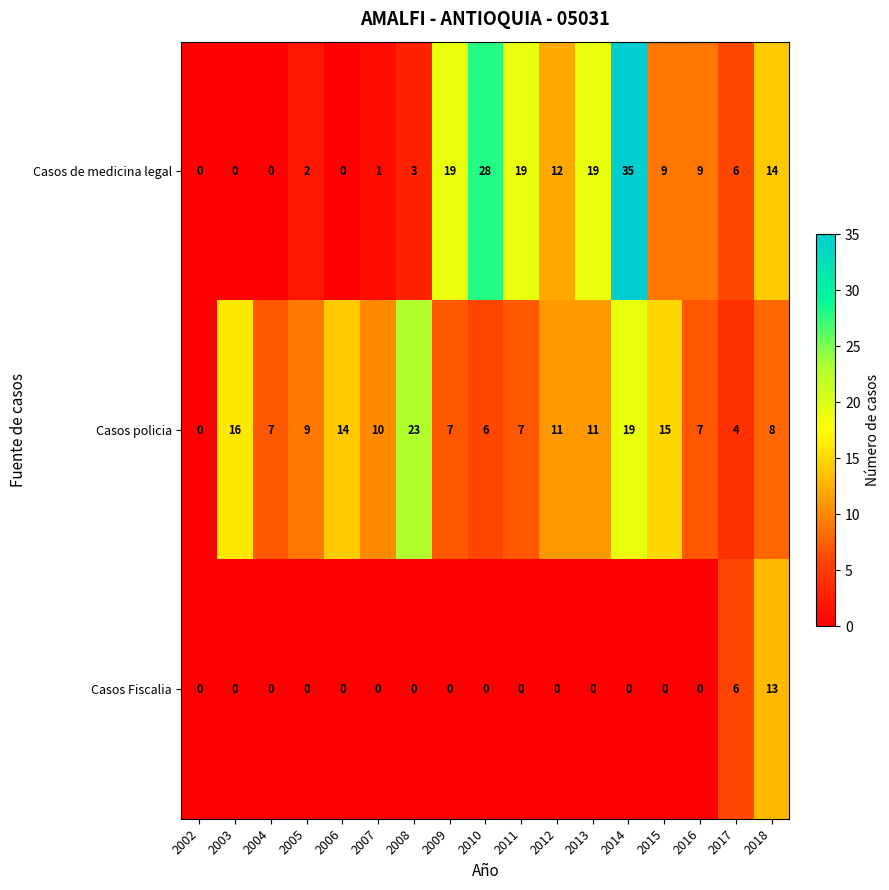

Is it true that Casos policia equals 7 at 2016?

True